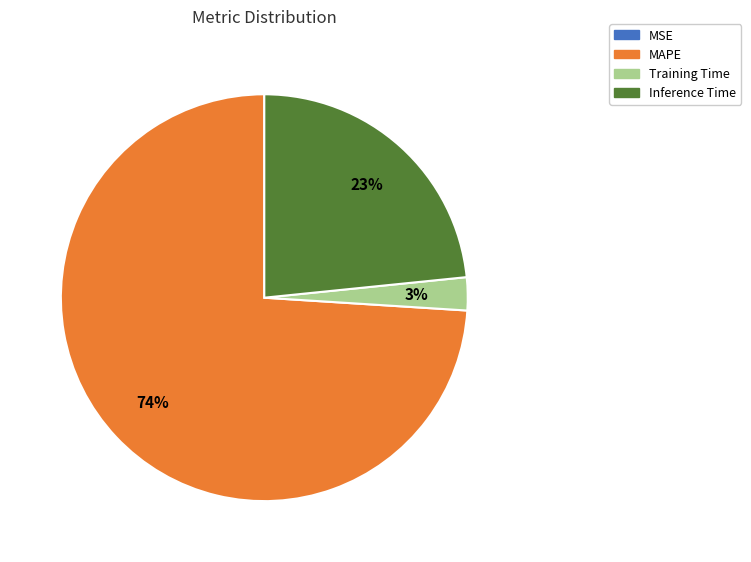

What percentage is the Inference Time slice, to the nearest percent?

23%